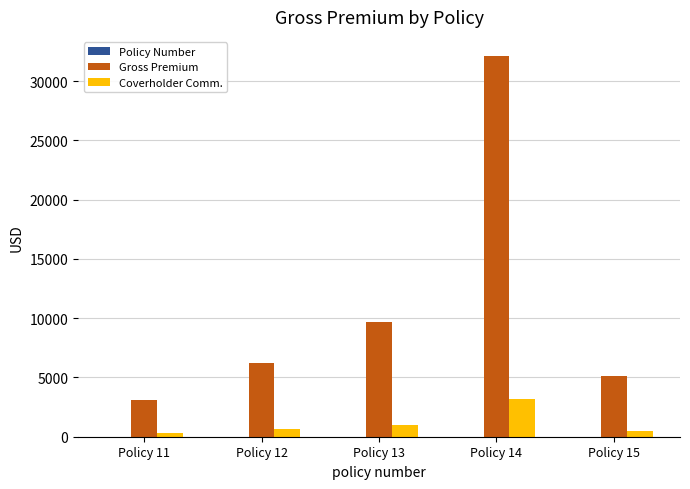

At which label is Gross Premium closest to 17626?

Policy 13